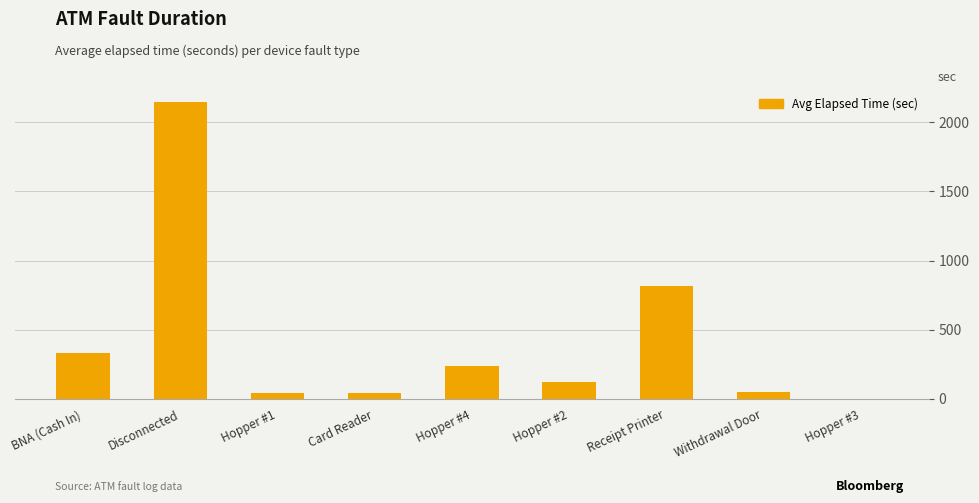

Where is the data nearest to the value 1074?

Receipt Printer